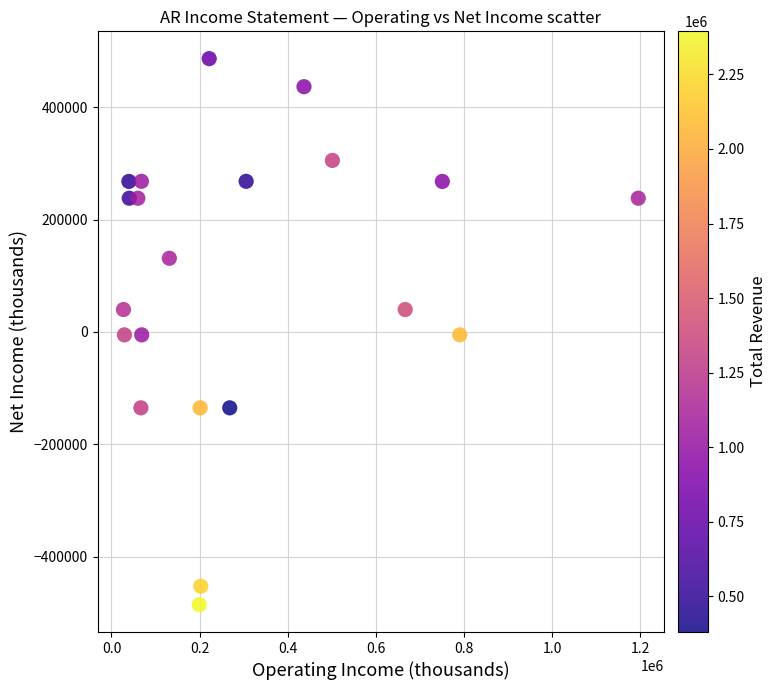

What is the range of X values (max minus min)?

1168400